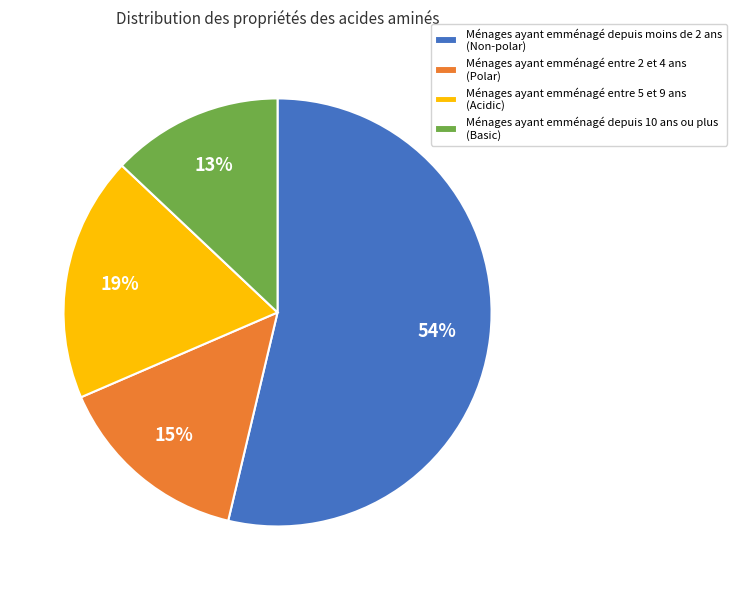

Which slice is the smallest?

Ménages ayant emménagé depuis 10 ans ou plus (Basic)